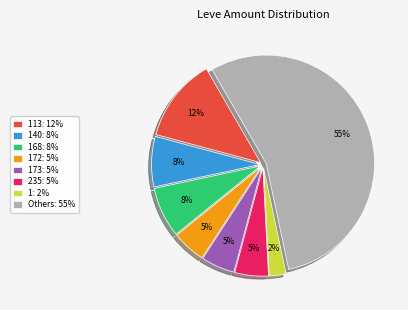

Between 235: 5% and 168: 8%, which is larger?

168: 8%